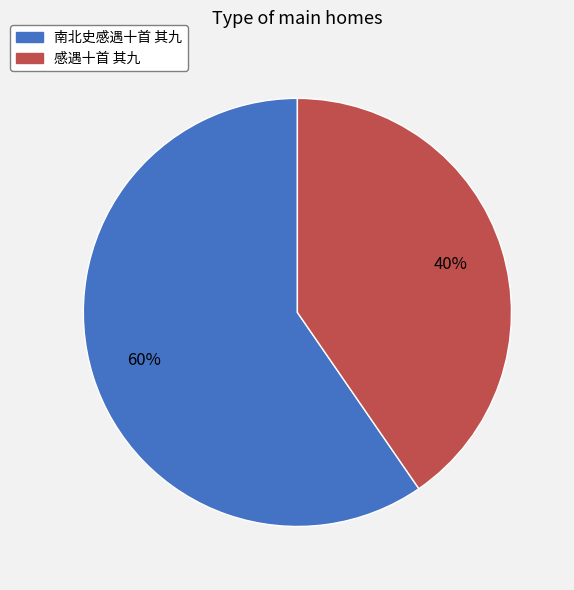

What percentage is the 南北史感遇十首 其九 slice, to the nearest percent?

60%